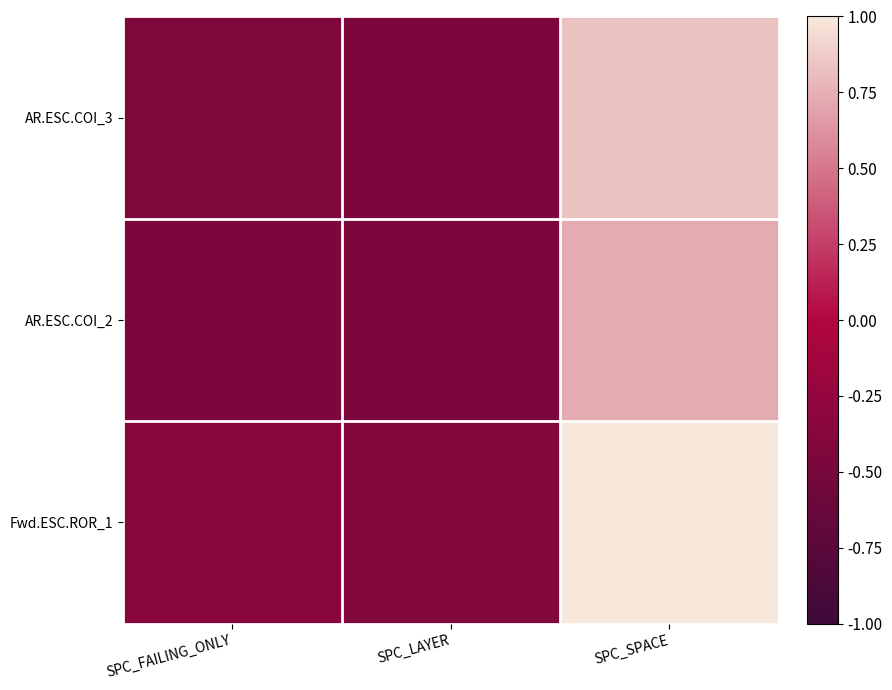

Reading right to left, what are all the values shown in this chart?

AR.ESC.COI_3: SPC_SPACE=0.8	SPC_LAYER=-0.4	SPC_FAILING_ONLY=-0.4
AR.ESC.COI_2: SPC_SPACE=0.7	SPC_LAYER=-0.5	SPC_FAILING_ONLY=-0.5
Fwd.ESC.ROR_1: SPC_SPACE=1.0	SPC_LAYER=-0.4	SPC_FAILING_ONLY=-0.3